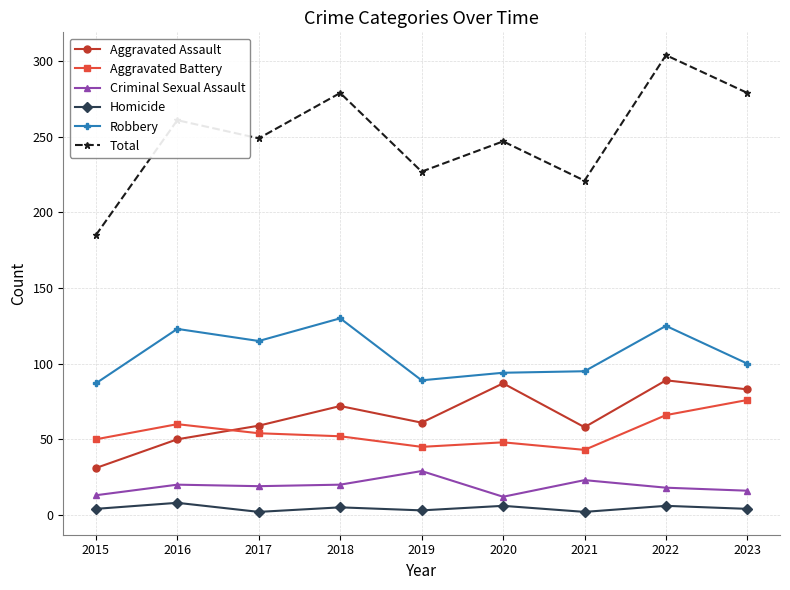

What is the total value across all series at 2021?

442